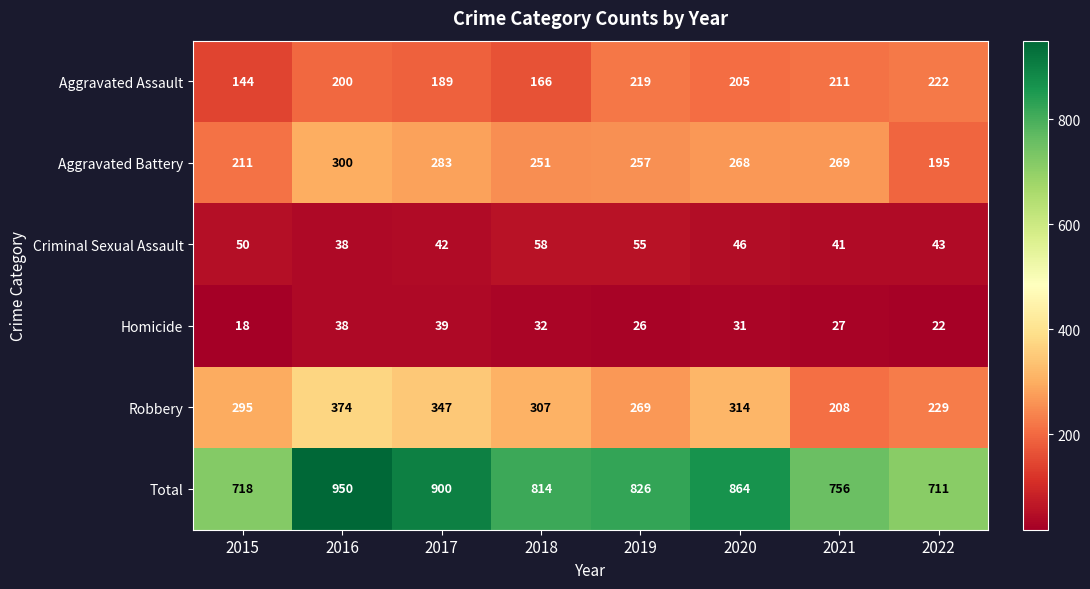

How many series are shown in this chart?

6